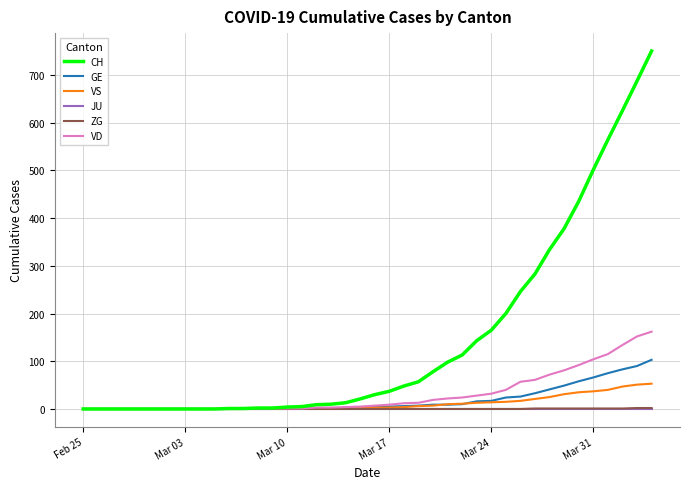

What is the greatest value displayed?

750